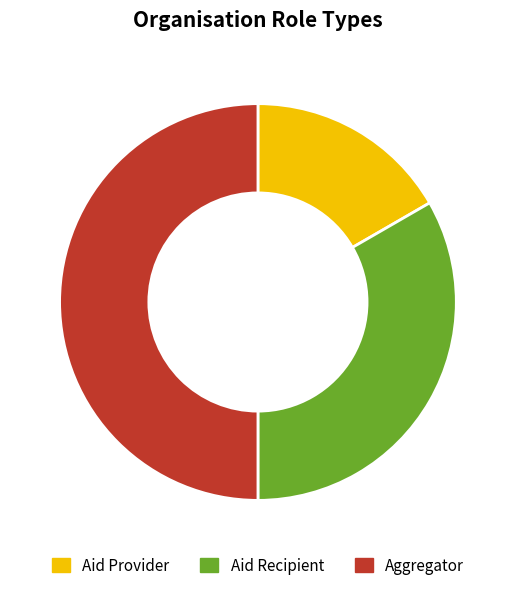

Combined, do Aid Recipient and Aggregator account for over 50%?

Yes